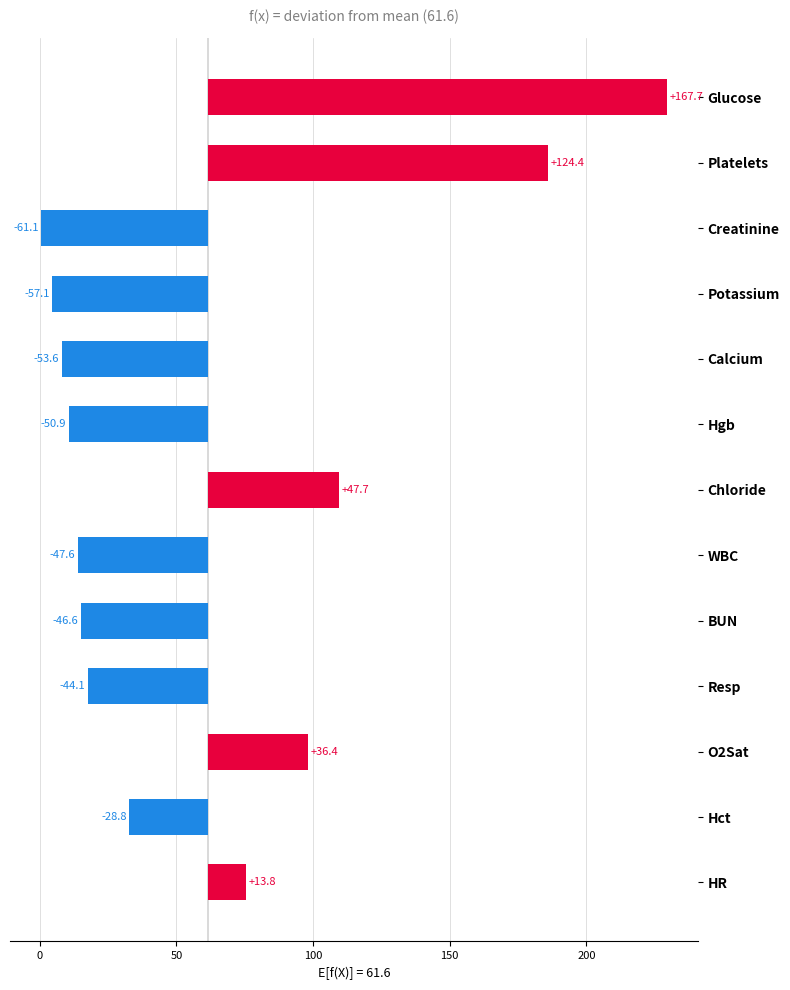

How many values are below zero?

8